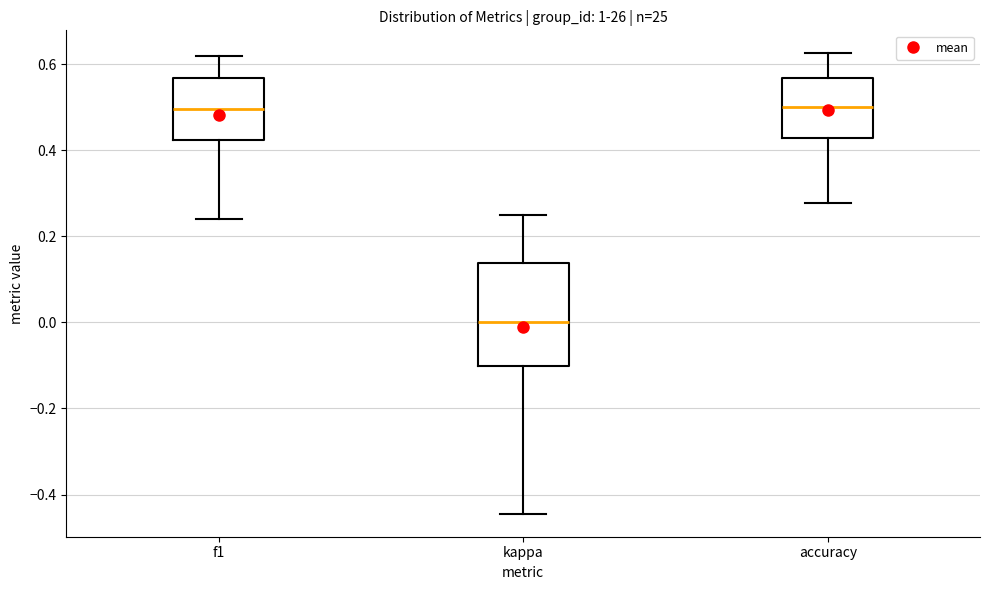

Where does the lower whisker of the box for f1 end on the y-axis? The values are not printed on the chart, so give them approximately, as read against the axis.

0.24